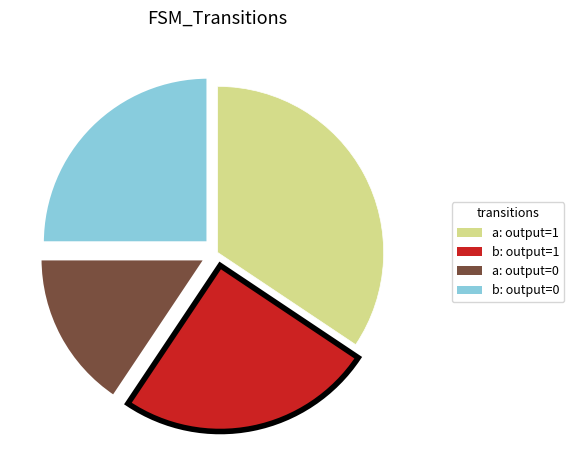

Does any single category account for the majority?

No